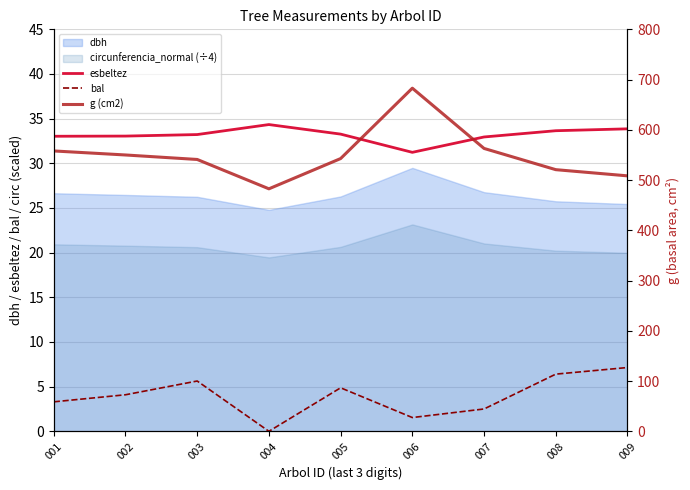

What is the value of the esbeltez point at the 3rd from the left?

33.2